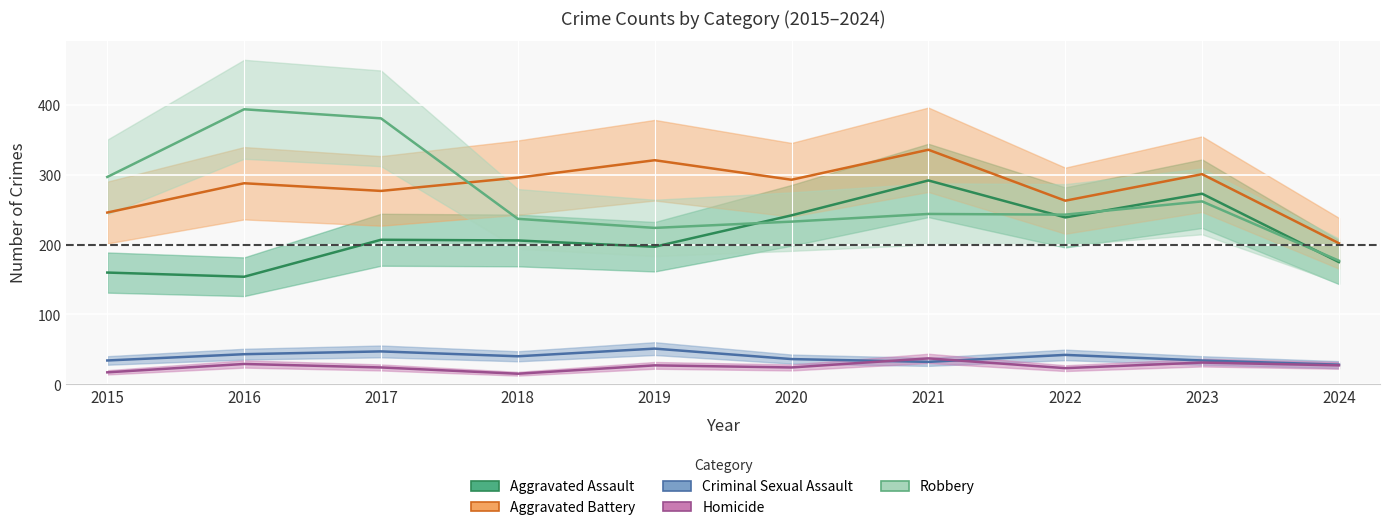

What is the total value across all series at 2021?

941